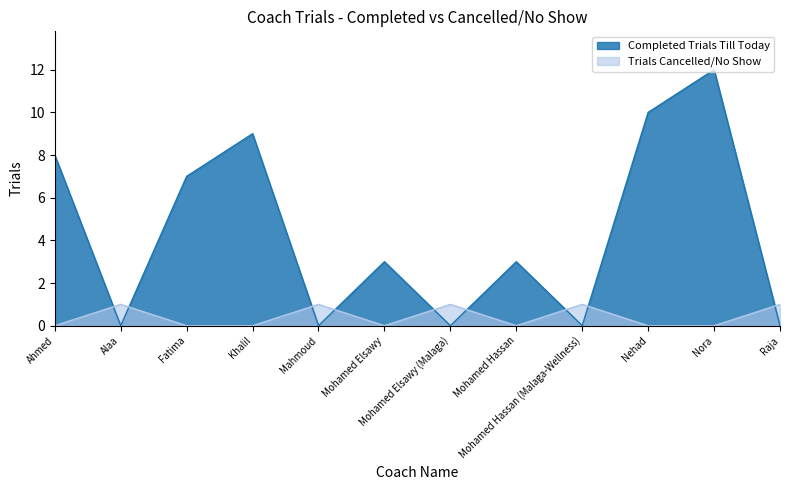

What is the sum of all Trials Cancelled/No Show values?

5